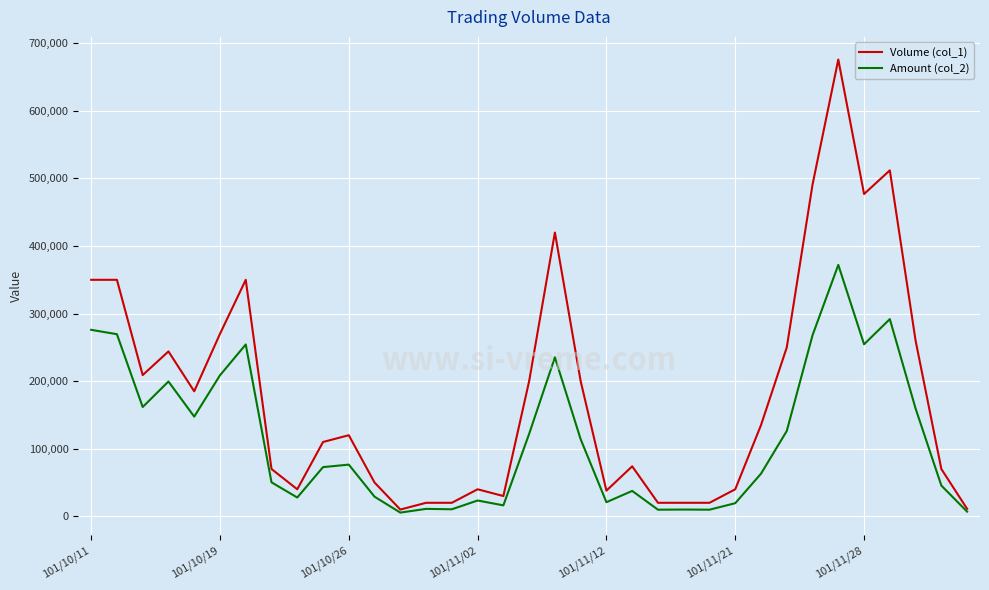

Which series has the largest total across all categories?

Volume (col_1)